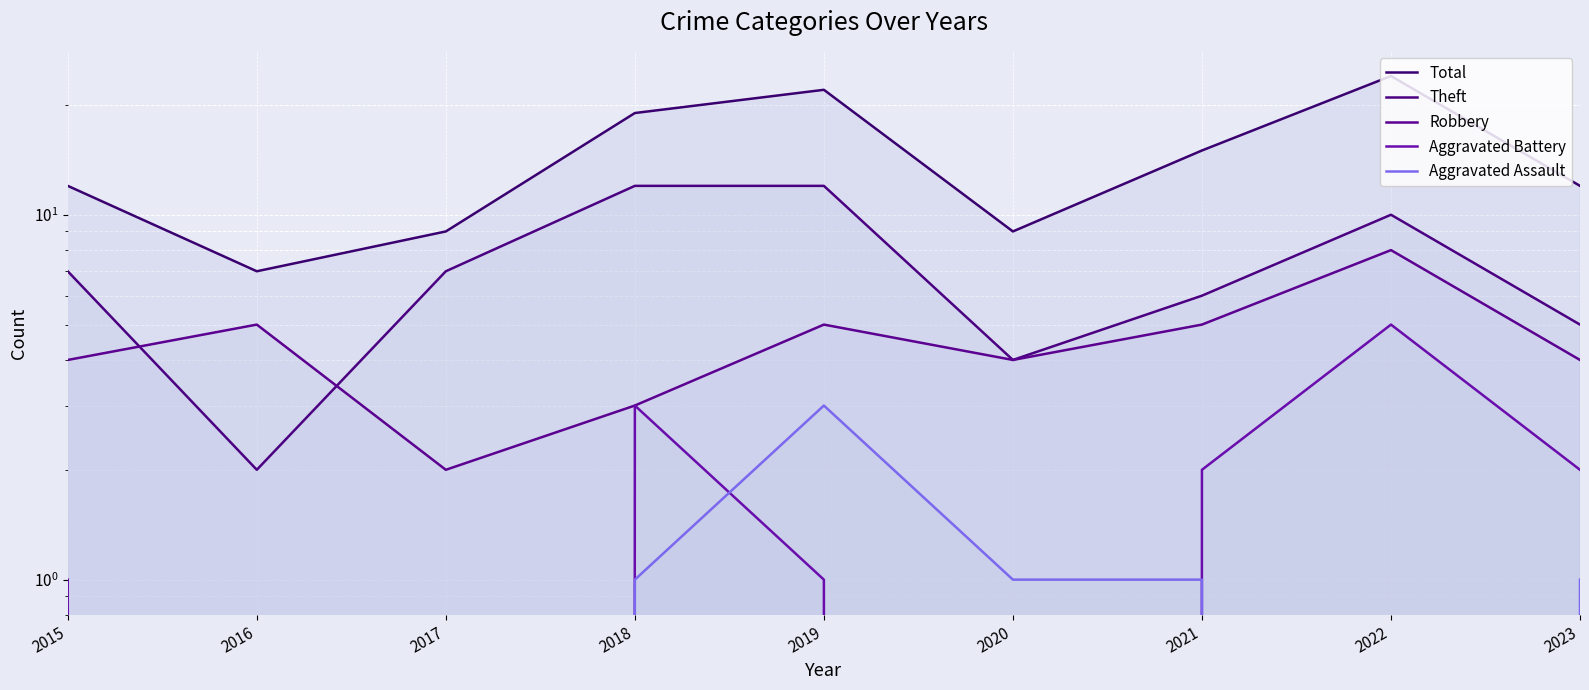

Count the Aggravated Battery values in the range 0 to 2.

7